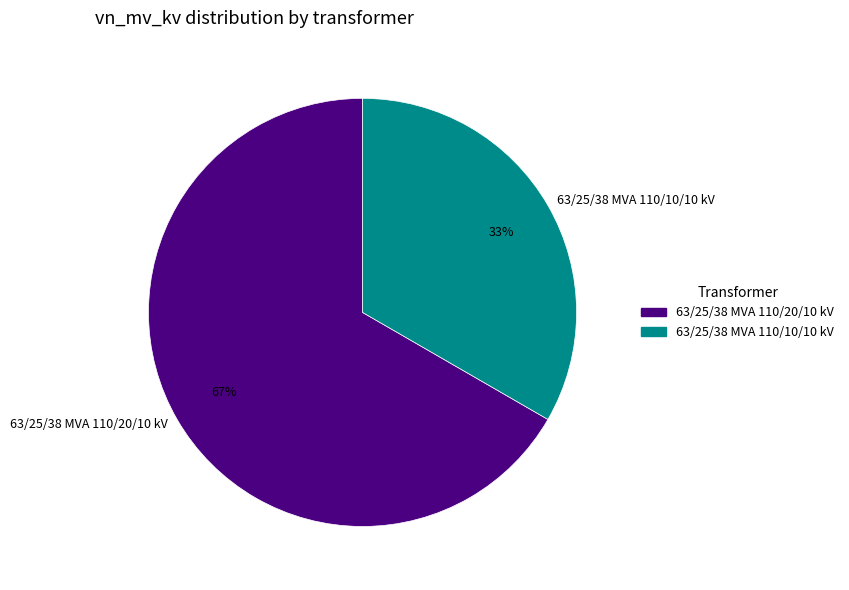

To the nearest percent, what percentage of the pie is 63/25/38 MVA 110/20/10 kV?

67%